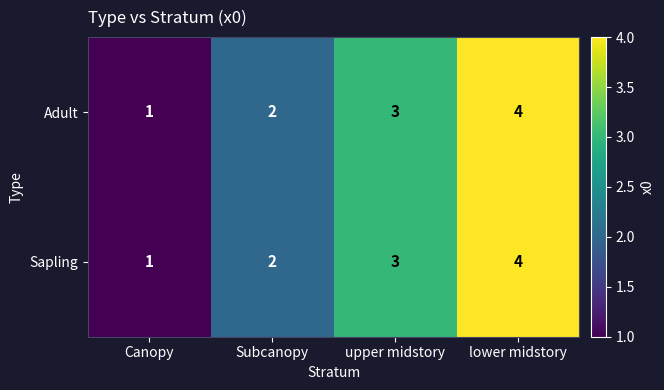

How many distinct data groups are displayed?

2